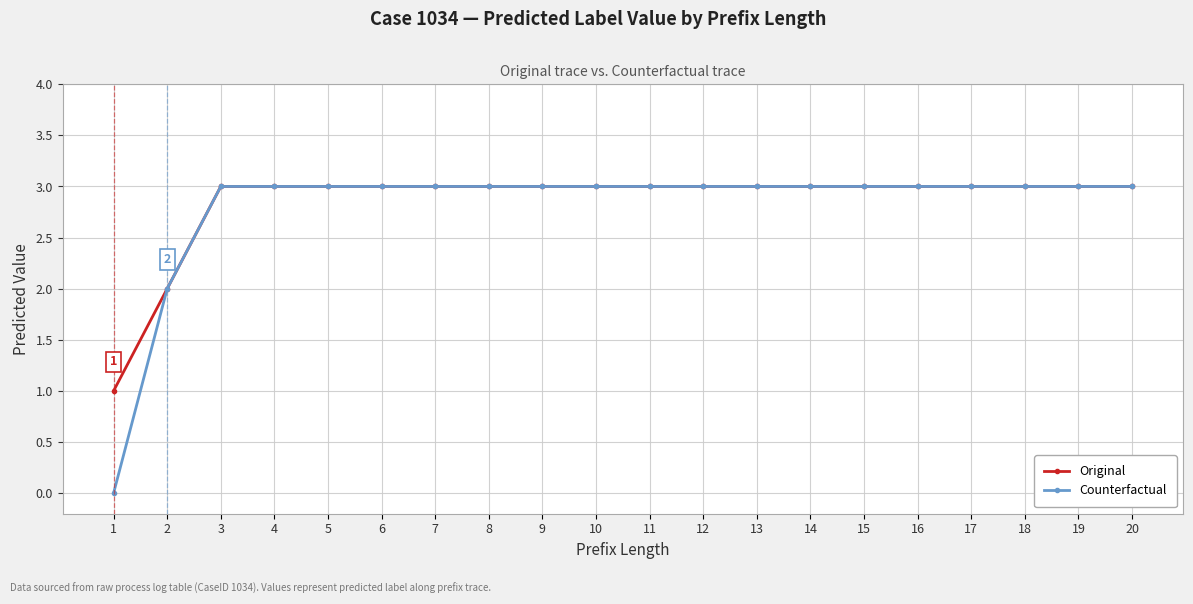

Which series has the largest range (max minus min)?

Counterfactual